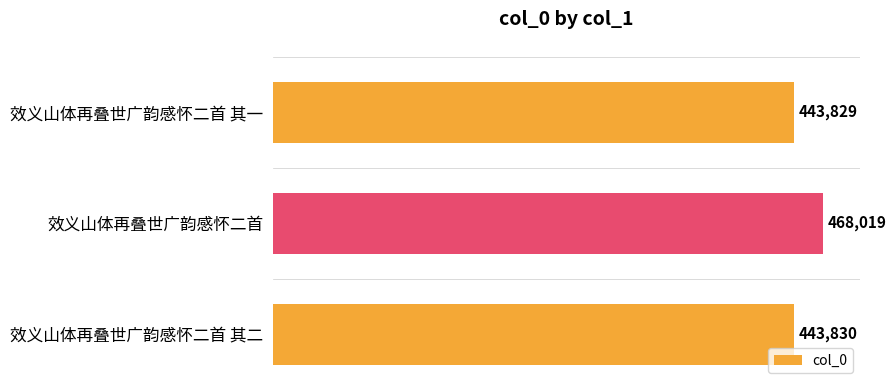

The chart shows a value of 616881 at 效义山体再叠世广韵感怀二首 其二. True or false?

False